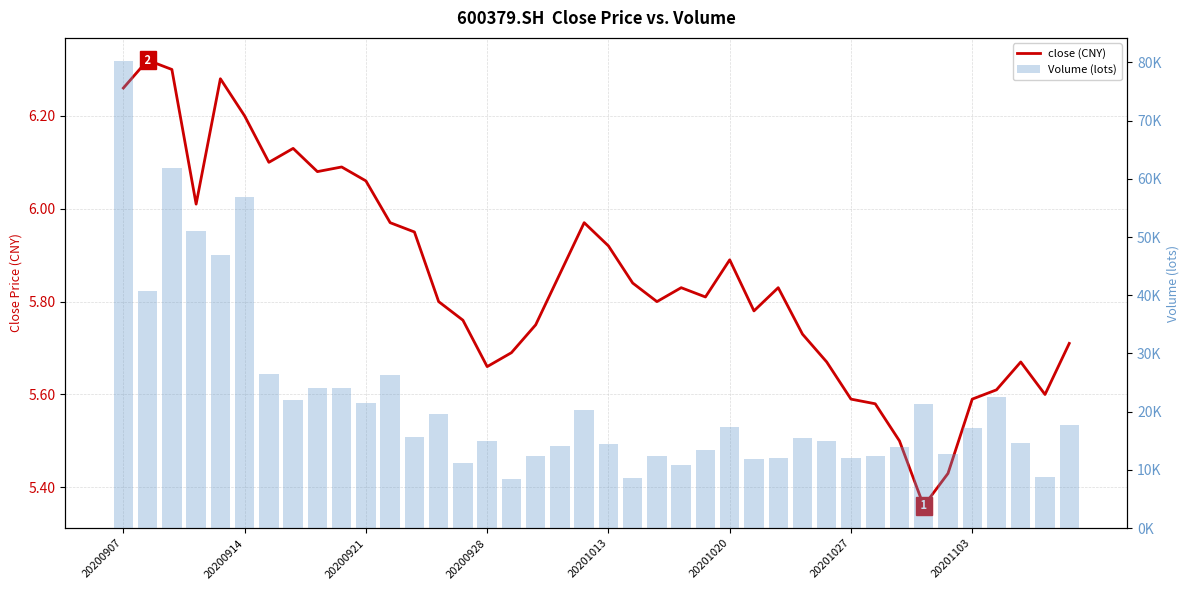

Reading right to left, what are all the values shown in this chart?

close (CNY): 5.7	5.6	5.7	5.6	5.6	5.4	5.4	5.5	5.6	5.6	5.7	5.7	5.8	5.8	5.9	5.8	5.8	5.8	5.8	5.9	6.0	5.9	5.8	5.7	5.7	5.8	5.8	6.0	6.0	6.1	6.1	6.1	6.1	6.1	6.2	6.3	6.0	6.3	6.3	6.3
vol: 17673.6	8745.1	14699.1	22506.8	17267.5	12669.4	21313.7	13885.6	12475.8	12054.3	14918.6	15402.8	12033.2	11874.0	17292.8	13453.0	10868.7	12355.6	8691.7	14506.4	20298.4	14111.1	12341.8	8435.0	14946.4	11191.5	19589.8	15688.3	26293.8	21484.4	24099.8	24089.4	21929.4	26562.0	56923.8	46839.6	51089.8	61891.3	40646.8	80180.2